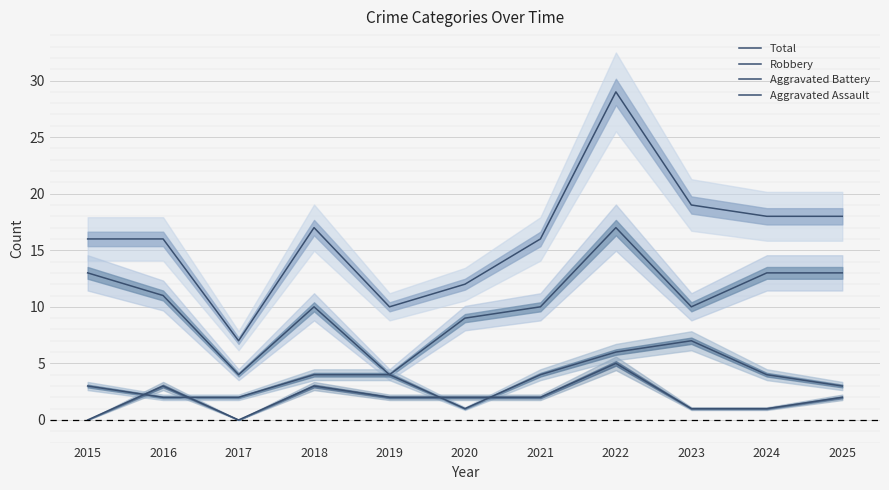

True or false: Robbery has a value of 21 at 2025.

False